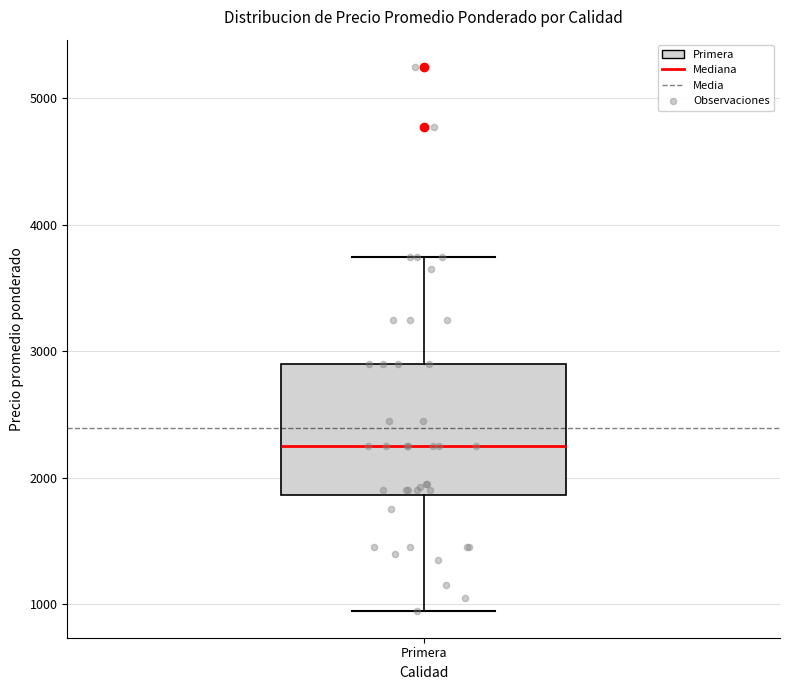

Where does the median line of the box for Primera sit on the y-axis? The values are not printed on the chart, so give them approximately, as read against the axis.

2300